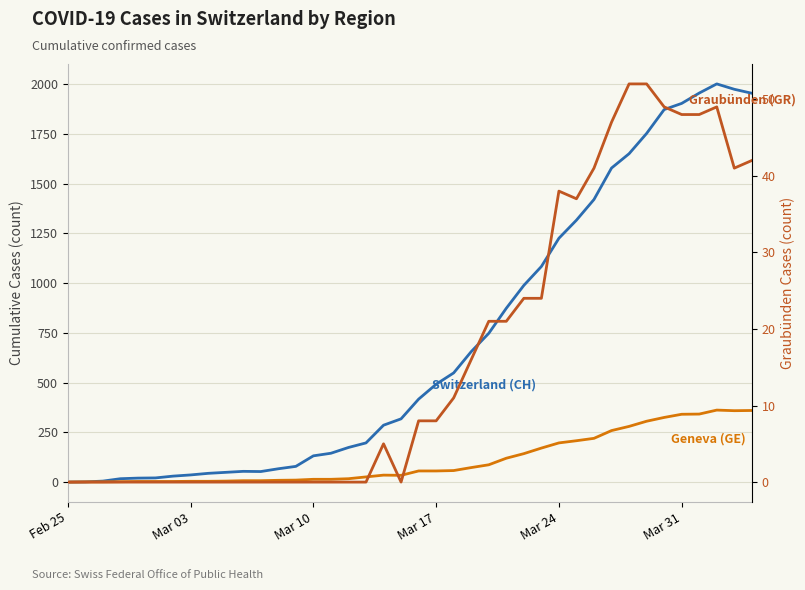

List the series in order of their peak value, lowest first.

Graubünden (GR), Geneva (GE), Switzerland (CH)